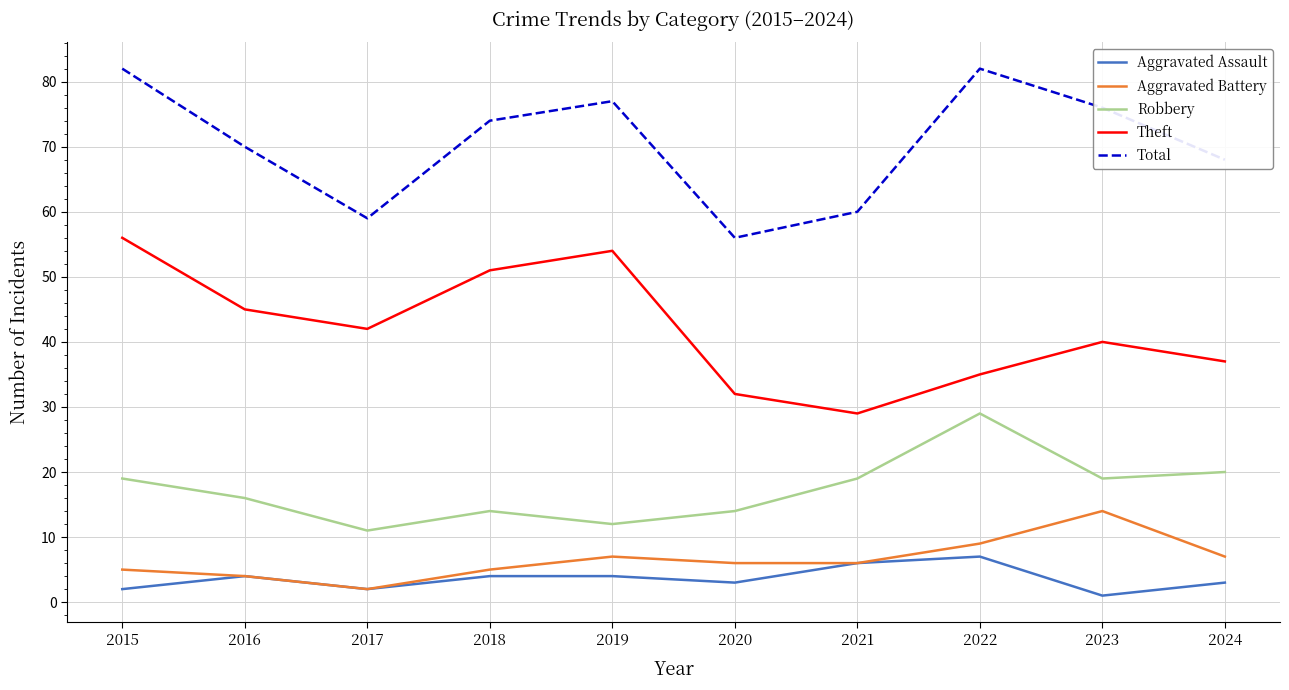

At how many categories does at least one series exceed 61?

7